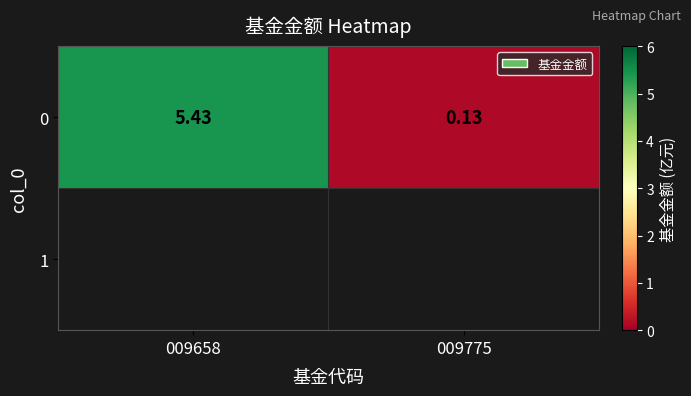

Count the number of categories in the chart.

2